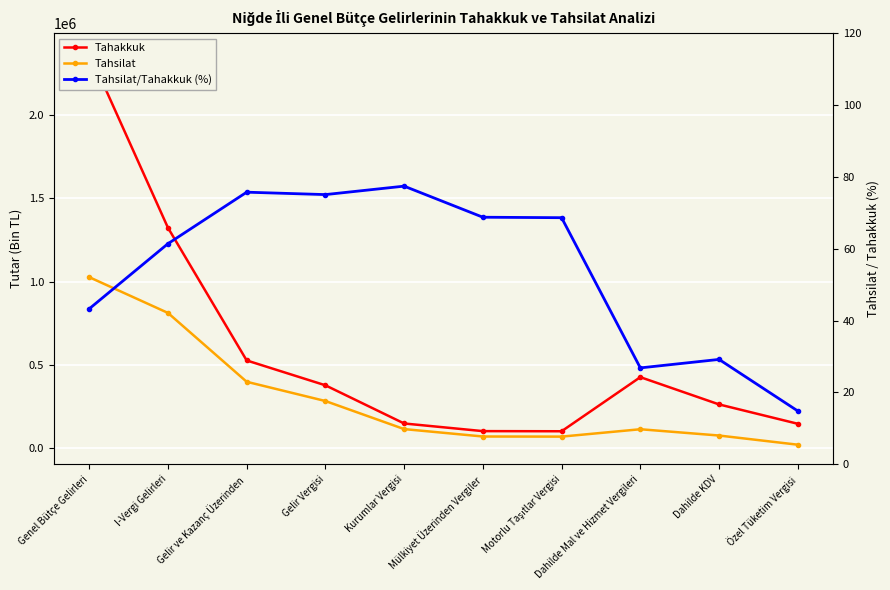

Rank the series by their maximum value, from highest to lowest.

Tahakkuk, Tahsilat, Tahsilat/Tahakkuk (%)